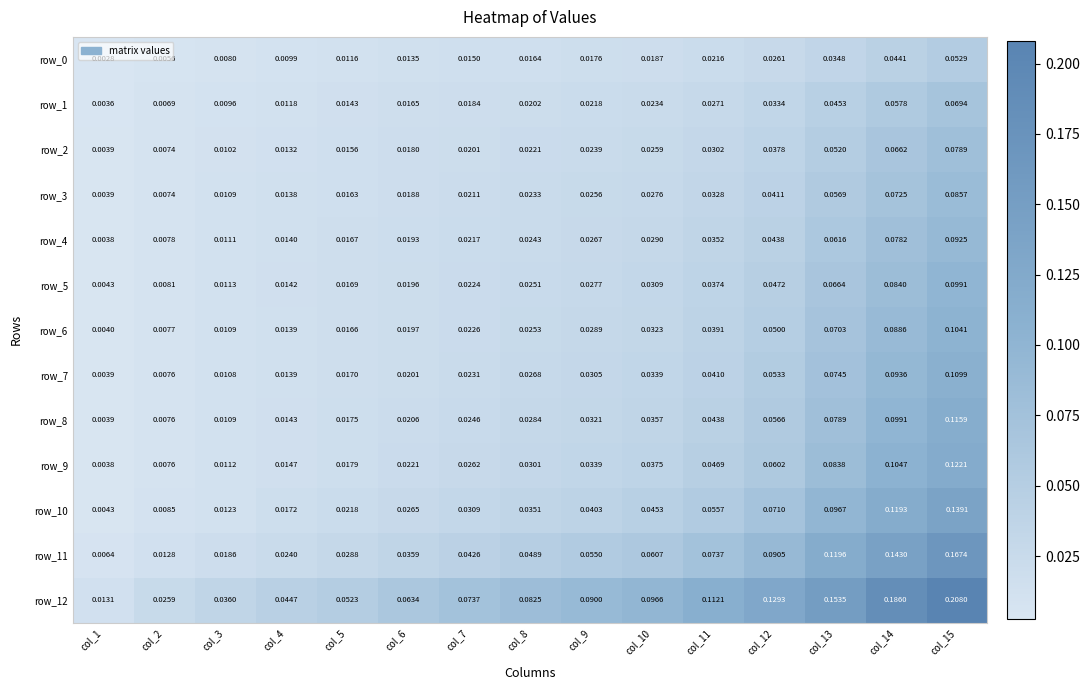

Is the value of row_0 at col_13 greater than the value of row_3 at col_7?

Yes